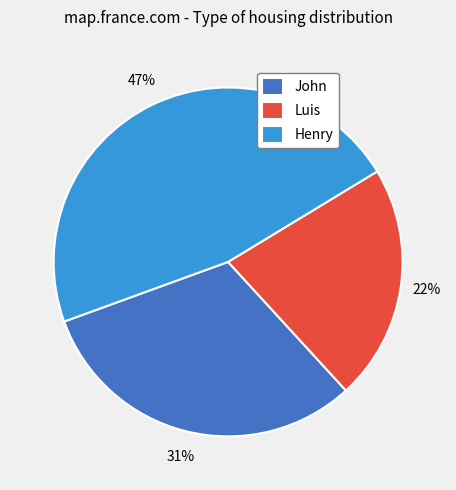

Is the sum of Henry and Luis greater than half?

Yes